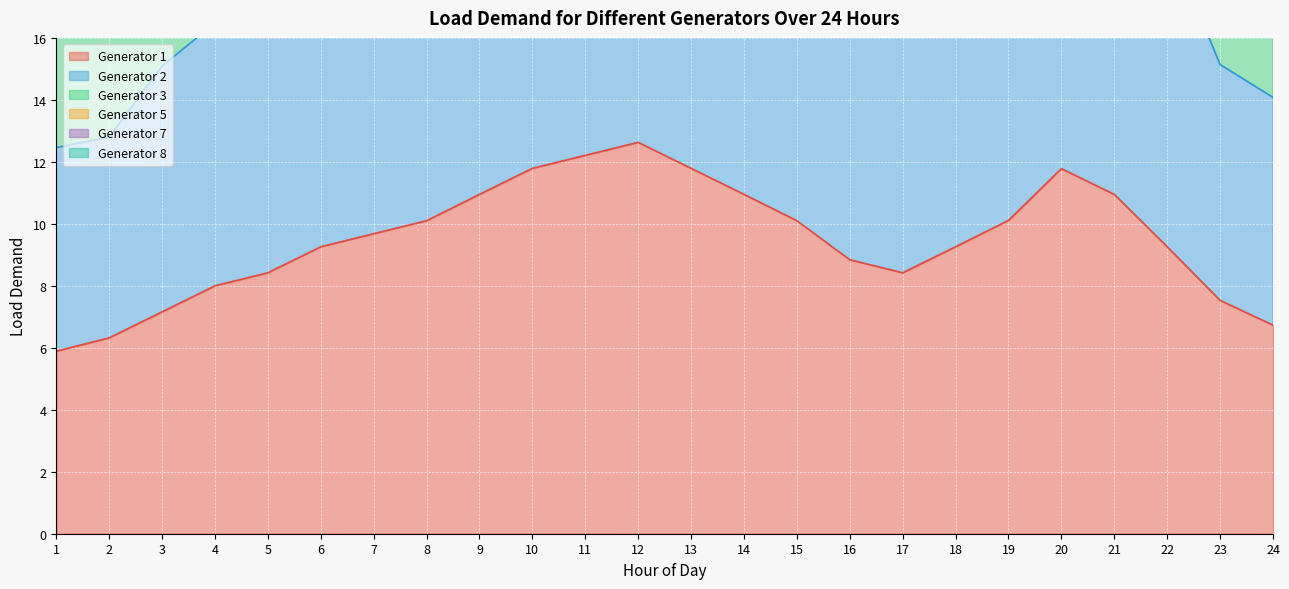

What is the sum of the Generator 3 values at 13 and 6?

65.0